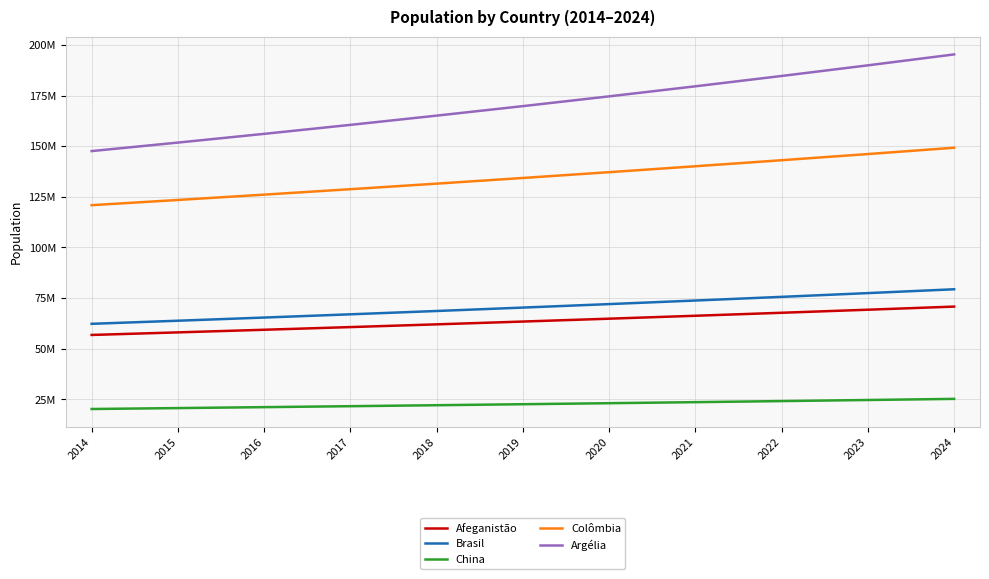

What are all the series names shown in the legend?

Afeganistão, Brasil, China, Colômbia, Argélia